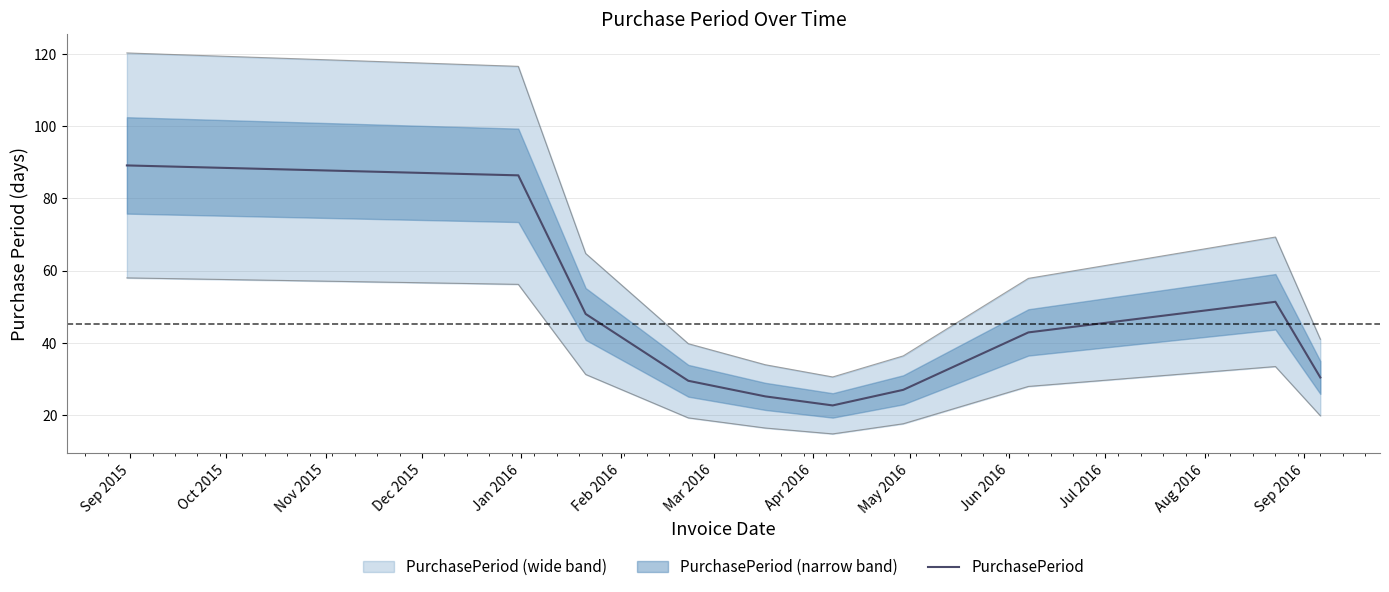

What is the sum of all values?

452.0